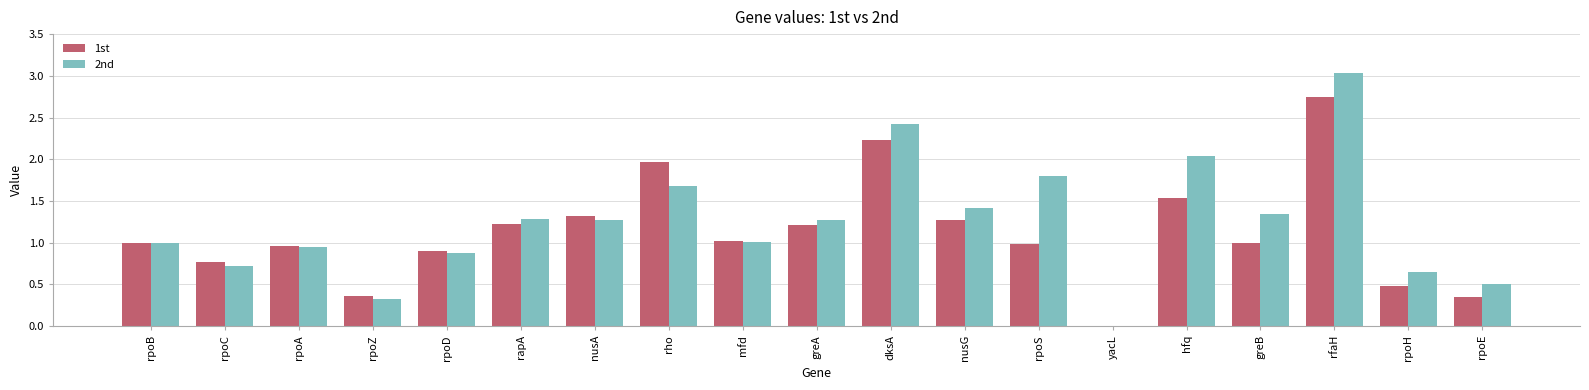

Are the bars grouped side by side (vs. stacked)?

Yes